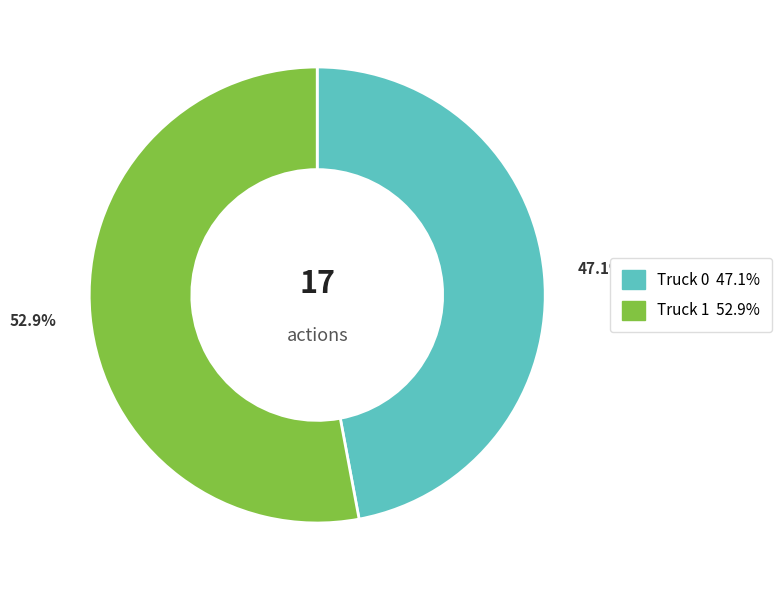

What percentage is the Truck 1 slice, to the nearest percent?

53%